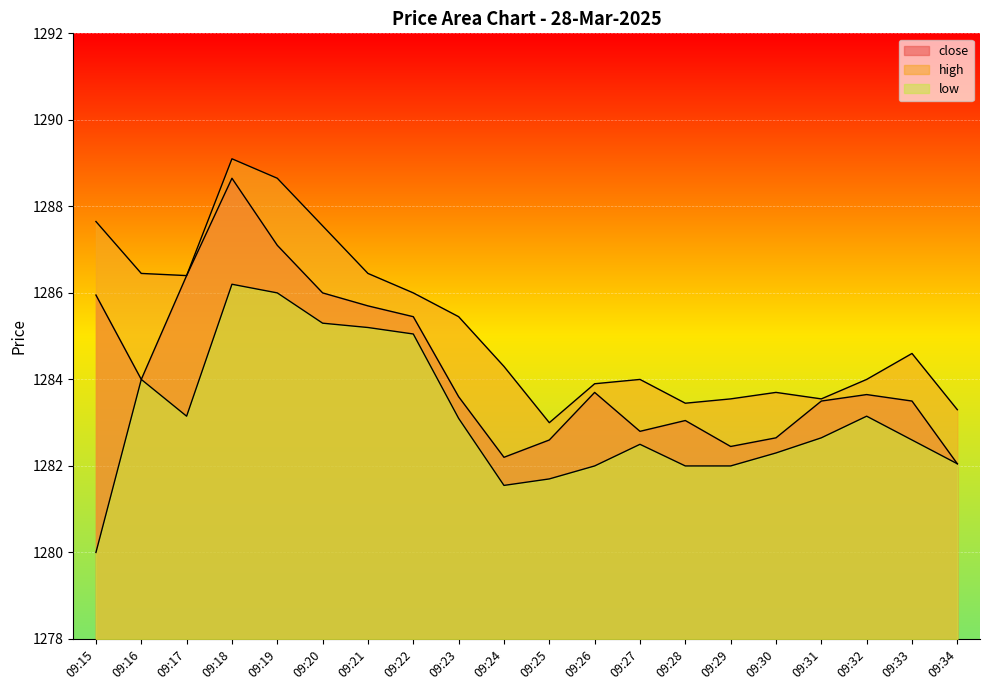

How many distinct data groups are displayed?

3